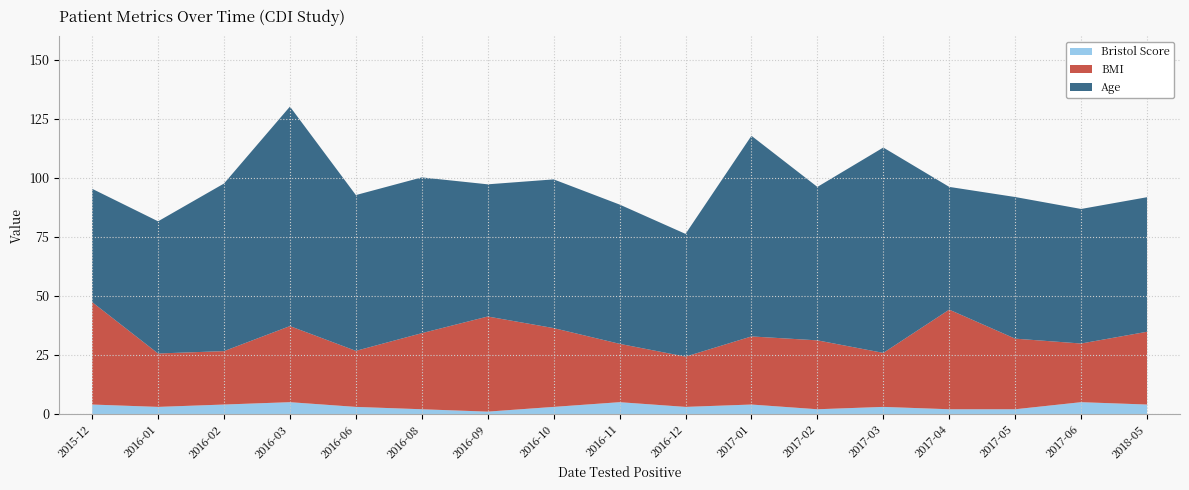

What is the maximum value for Bristol Score?

5.0